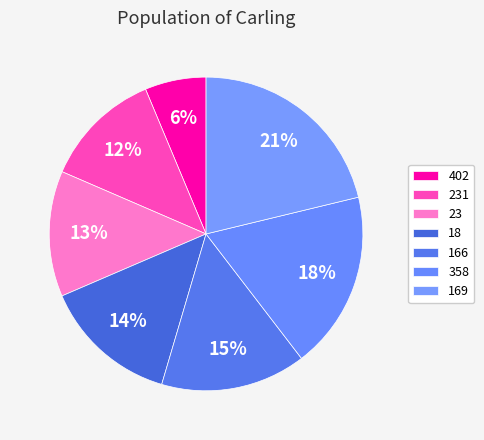

What is the change in value from 23 to 358?

+107